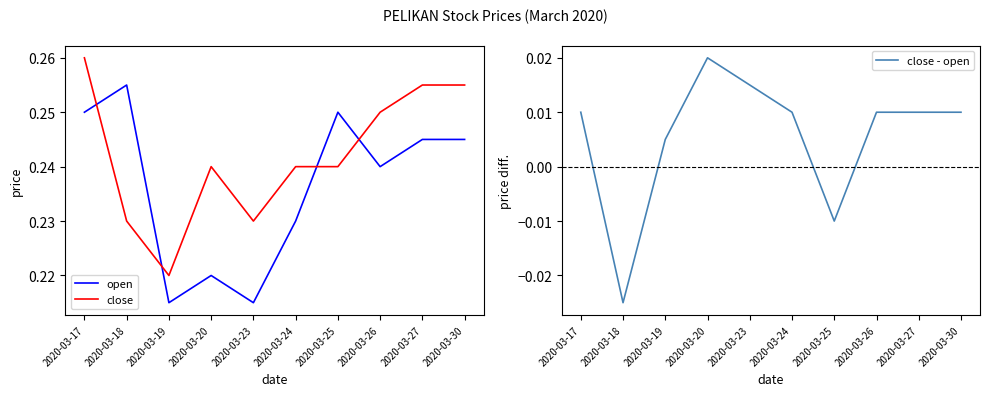

What is the maximum value for open?

0.3